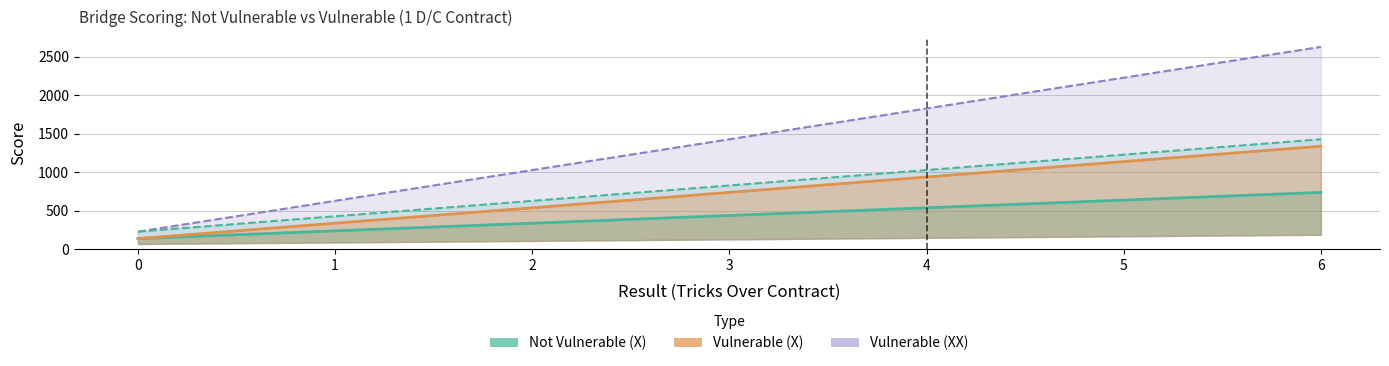

How many values in the Vulnerable (X) series exceed 740?

3